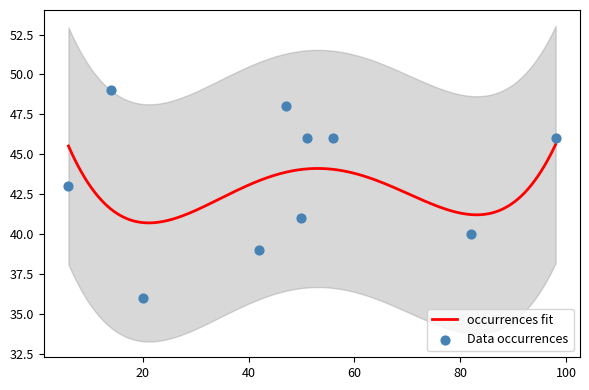

Between 14 and 82, which is larger?

14